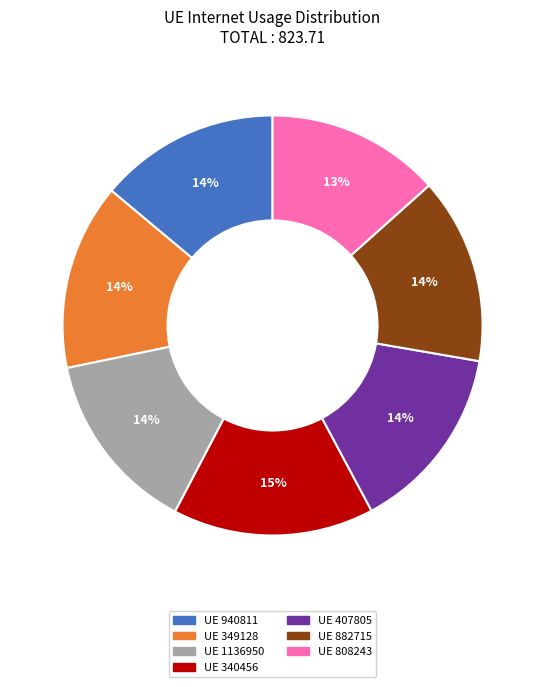

Is there a majority slice in this chart?

No